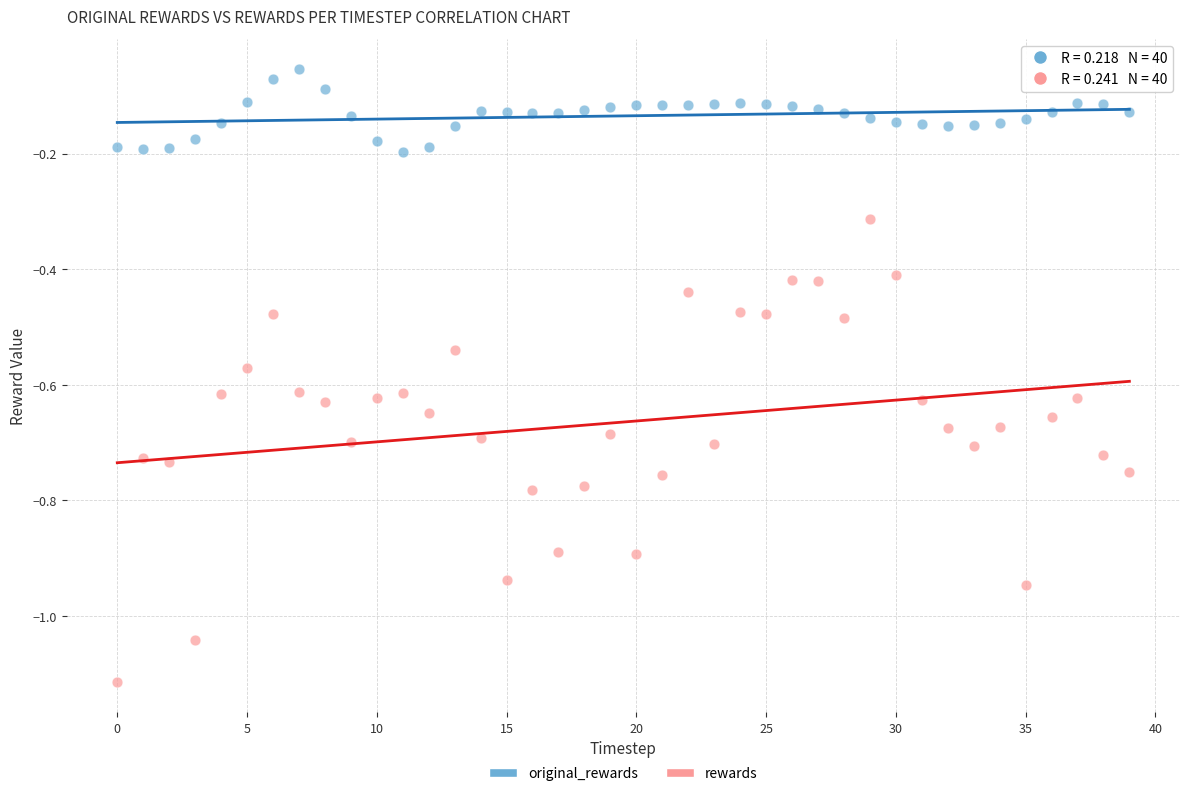

What are all the series names shown in the legend?

original_rewards, rewards